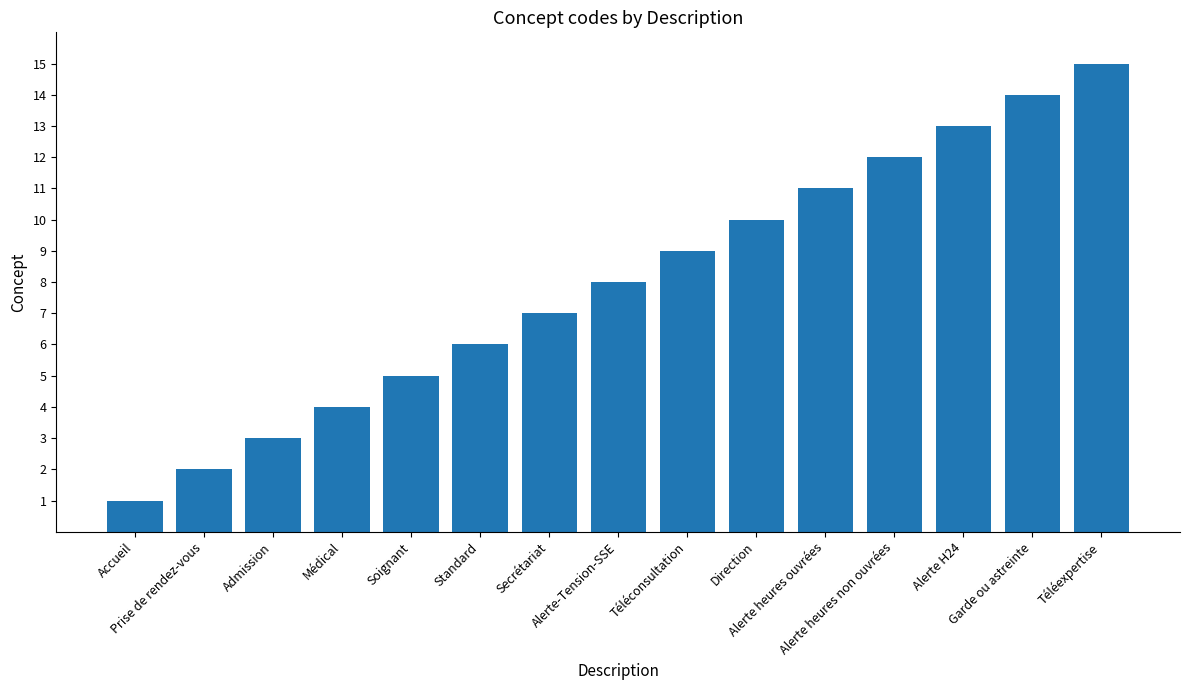

Reading left to right, extract all data points from this chart.

Accueil=1	Prise de rendez-vous=2	Admission=3	Médical=4	Soignant=5	Standard=6	Secrétariat=7	Alerte-Tension-SSE=8	Téléconsultation=9	Direction=10	Alerte heures ouvrées=11	Alerte heures non ouvrées=12	Alerte H24=13	Garde ou astreinte=14	Téléexpertise=15